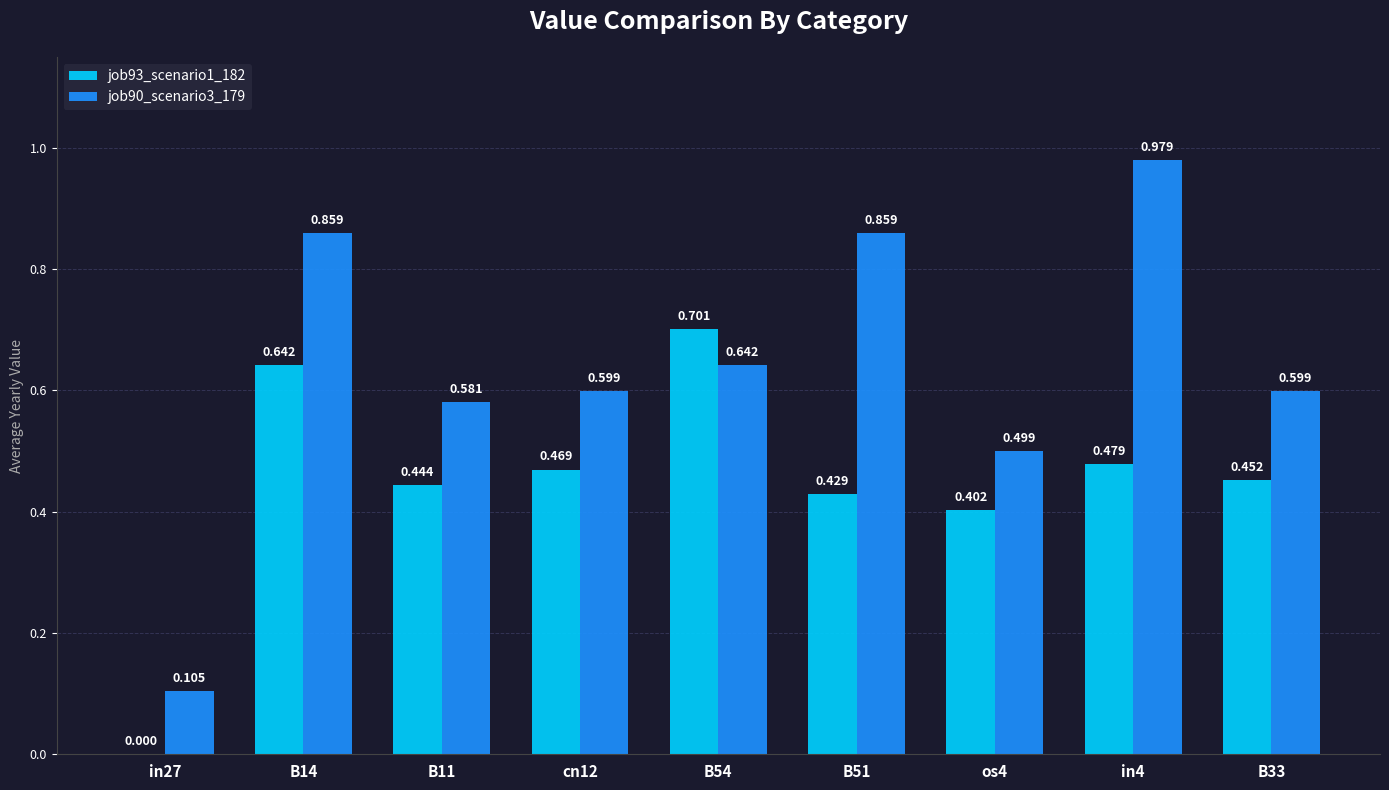

How many groups of bars are there?

9